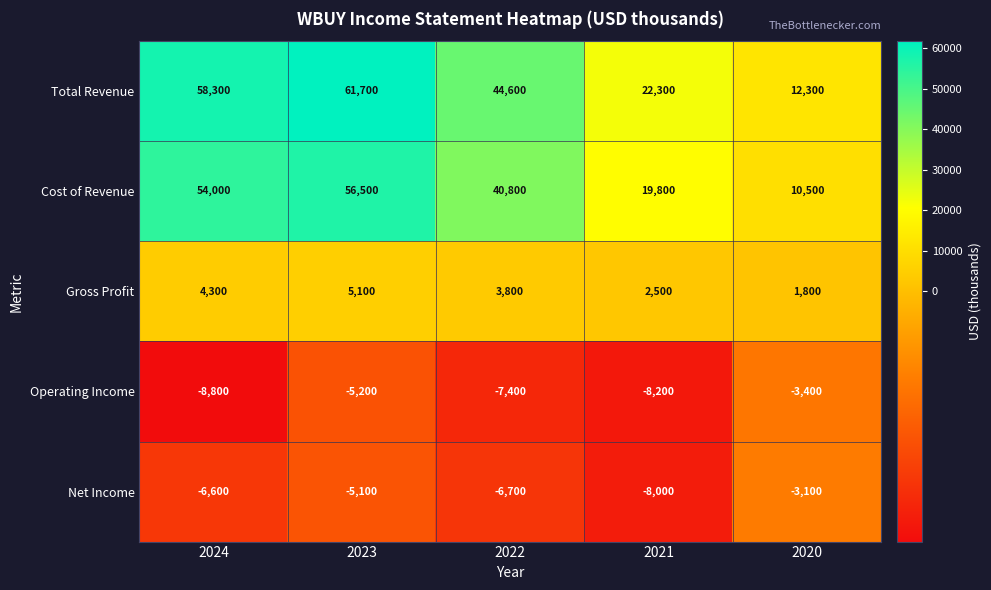

Reading right to left, transcribe all the data shown in this chart.

Total Revenue: 2020=12300	2021=22300	2022=44600	2023=61700	2024=58300
Cost of Revenue: 2020=10500	2021=19800	2022=40800	2023=56500	2024=54000
Gross Profit: 2020=1800	2021=2500	2022=3800	2023=5100	2024=4300
Operating Income: 2020=-3400	2021=-8200	2022=-7400	2023=-5200	2024=-8800
Net Income: 2020=-3100	2021=-8000	2022=-6700	2023=-5100	2024=-6600